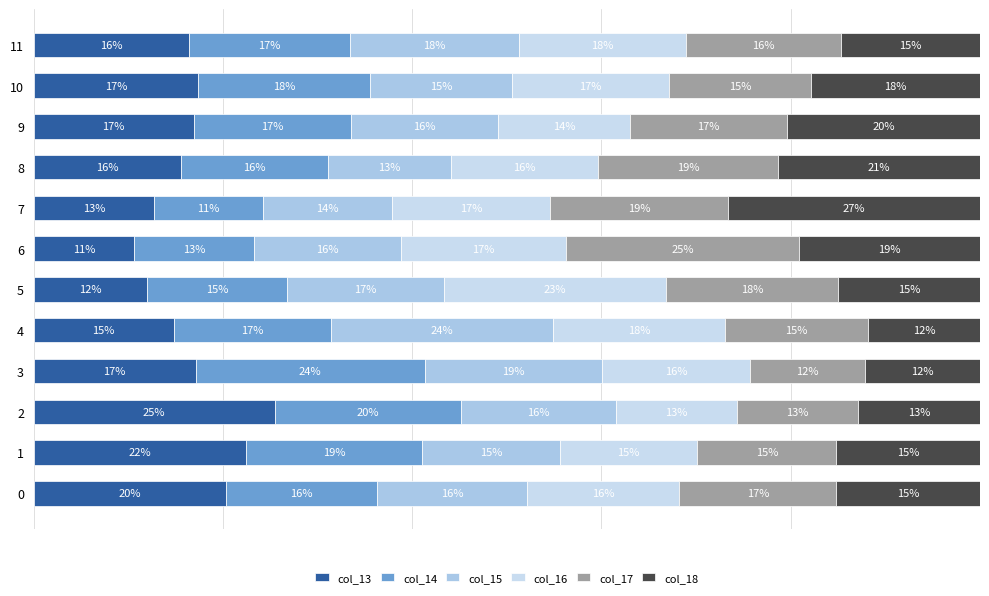

Between 8 and 5, which is larger?

8